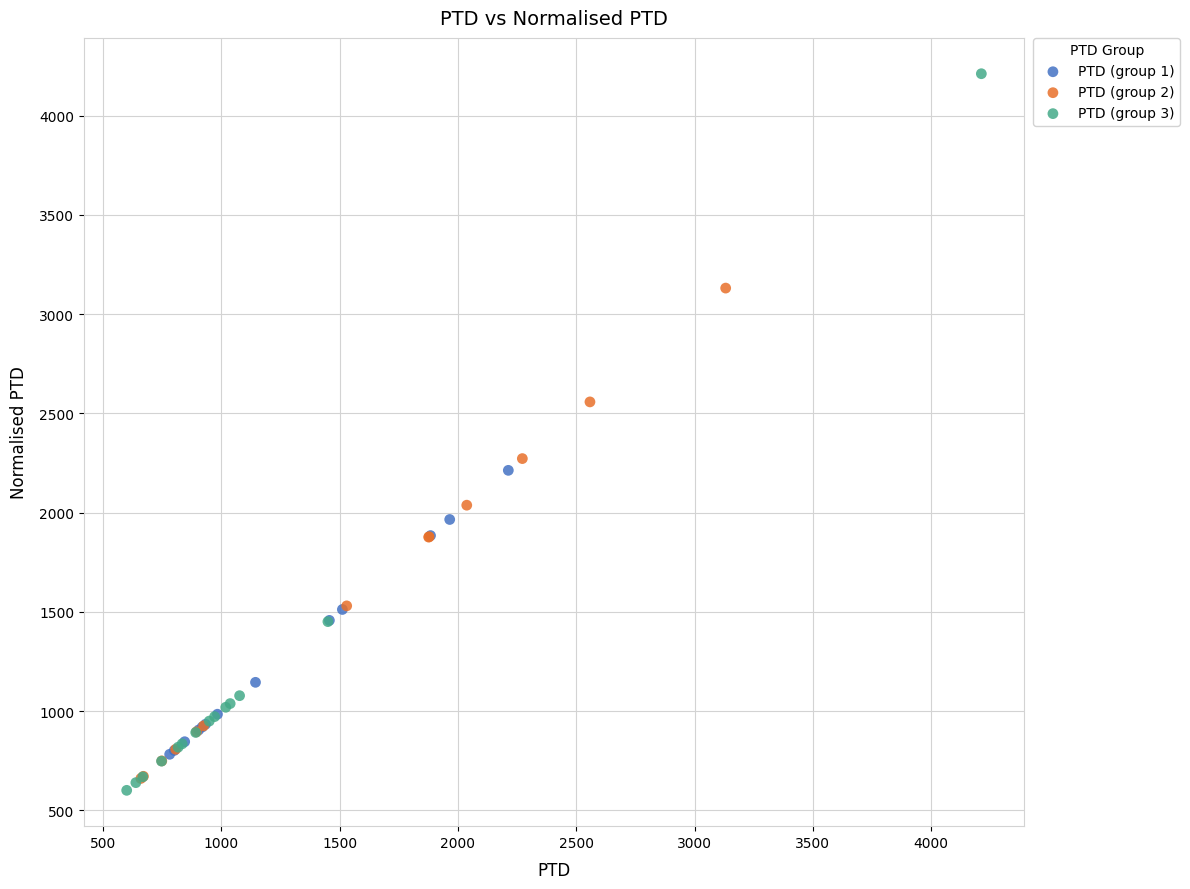

Which series has the largest Y range (max minus min)?

PTD (group 3)